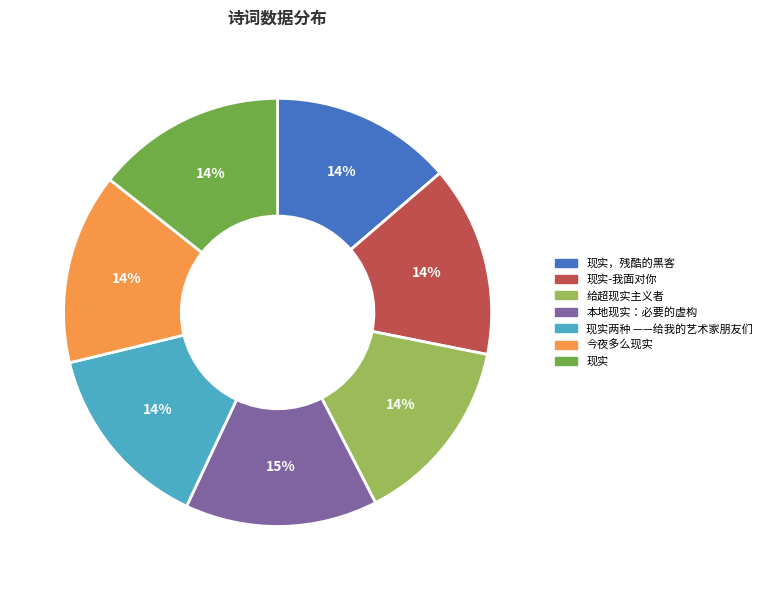

Approximately how many times larger is the value at 今夜多么现实 compared to 现实?

1.0